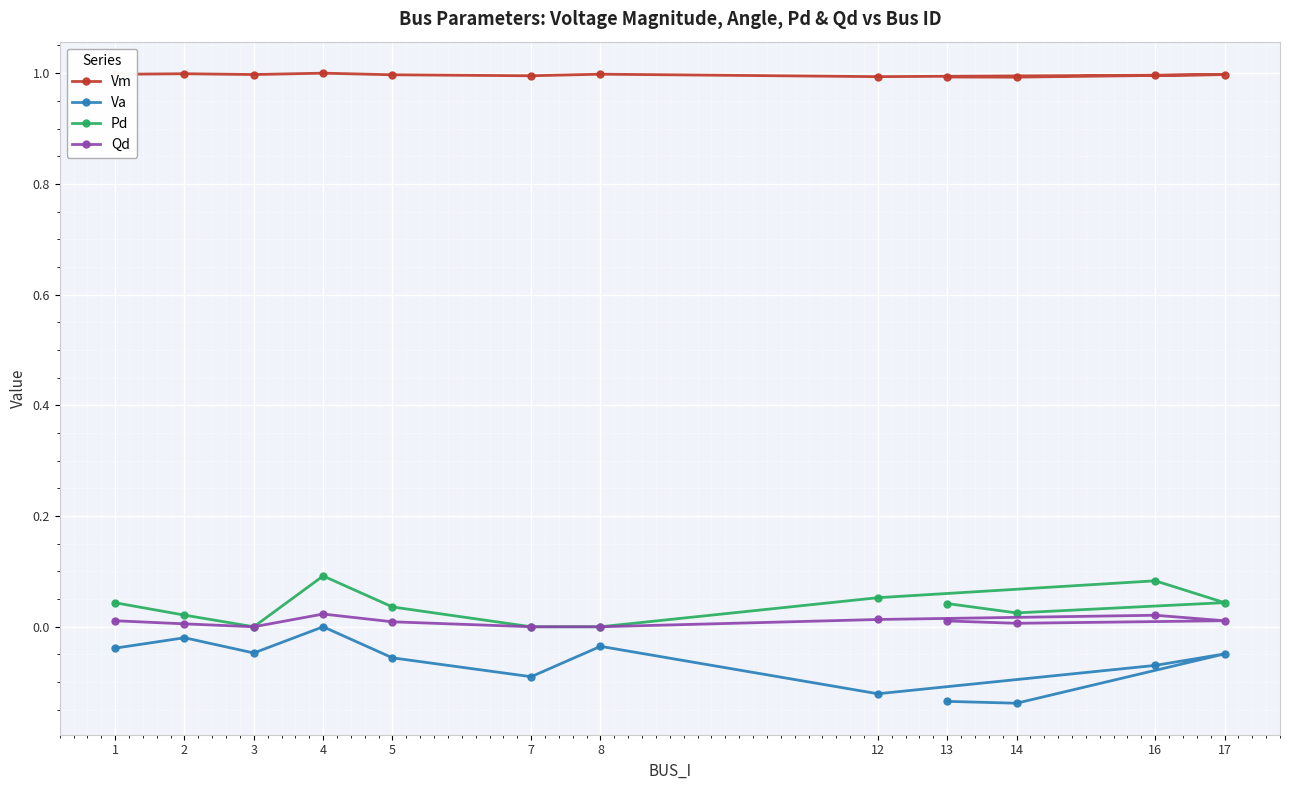

What is the value of the Vm point at the 5th from the left?

1.0